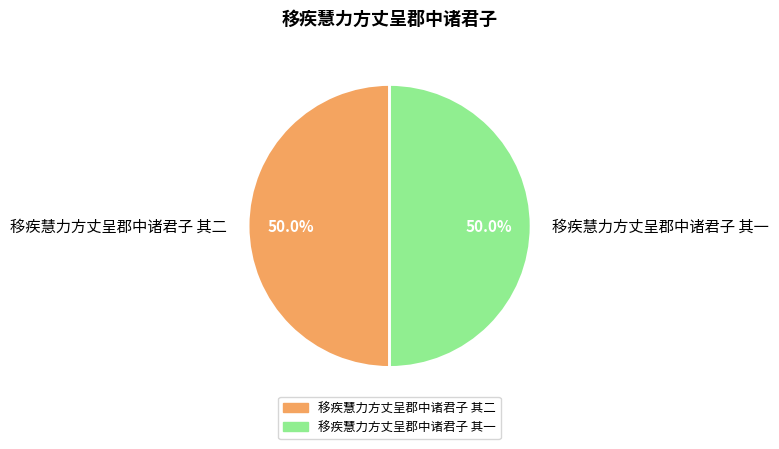

What is the ratio of the value at 移疾慧力方丈呈郡中诸君子 其二 to the value at 移疾慧力方丈呈郡中诸君子 其一?

1.0